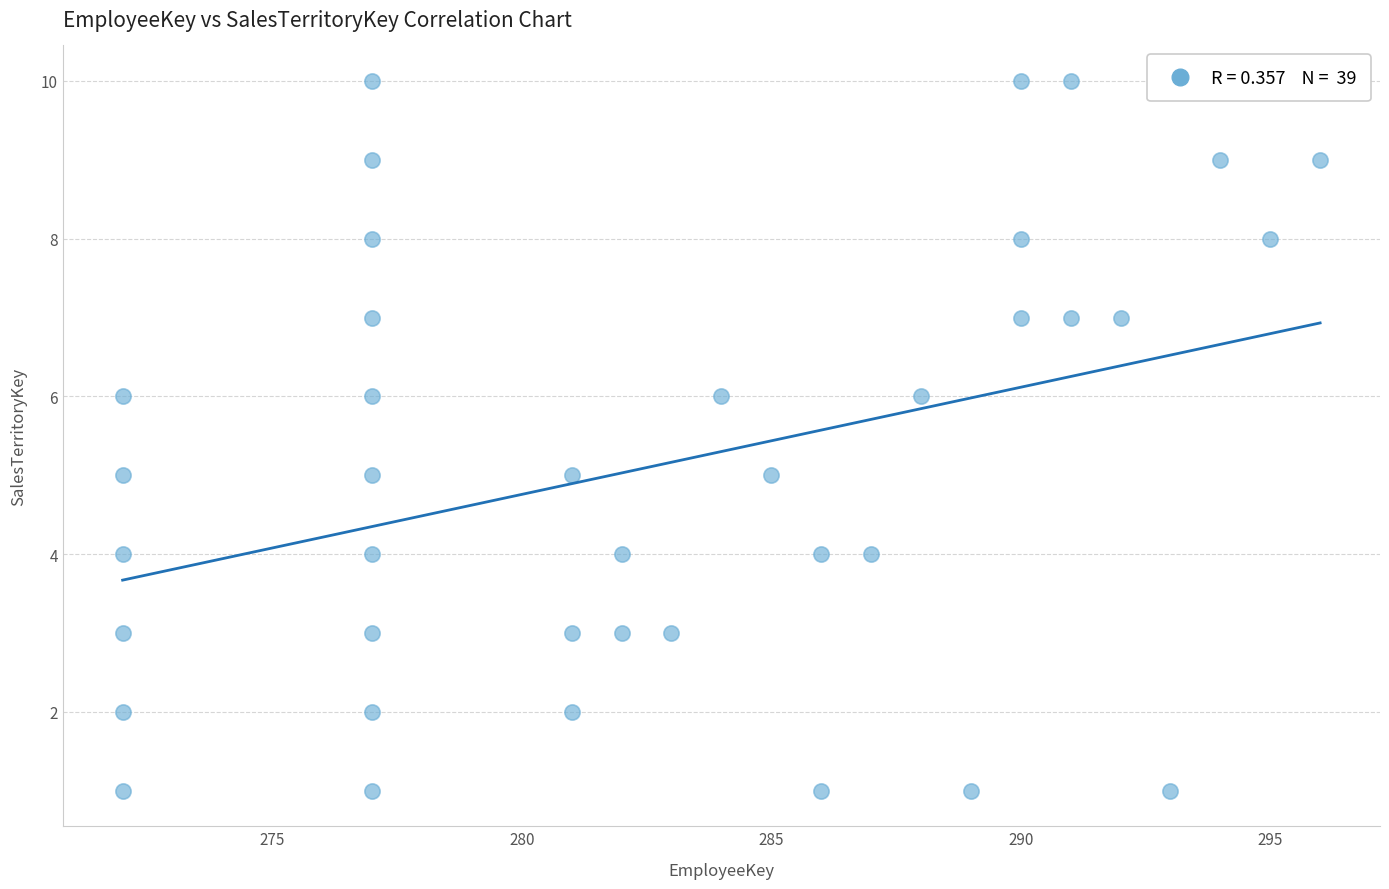

What is the range of X values (max minus min)?

24